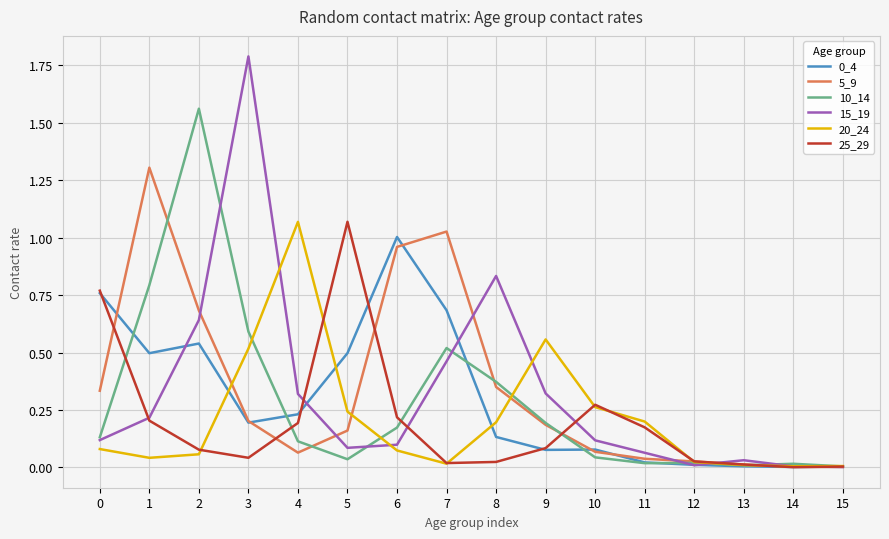

True or false: 15_19 has a value of 0.0 at 14.

True